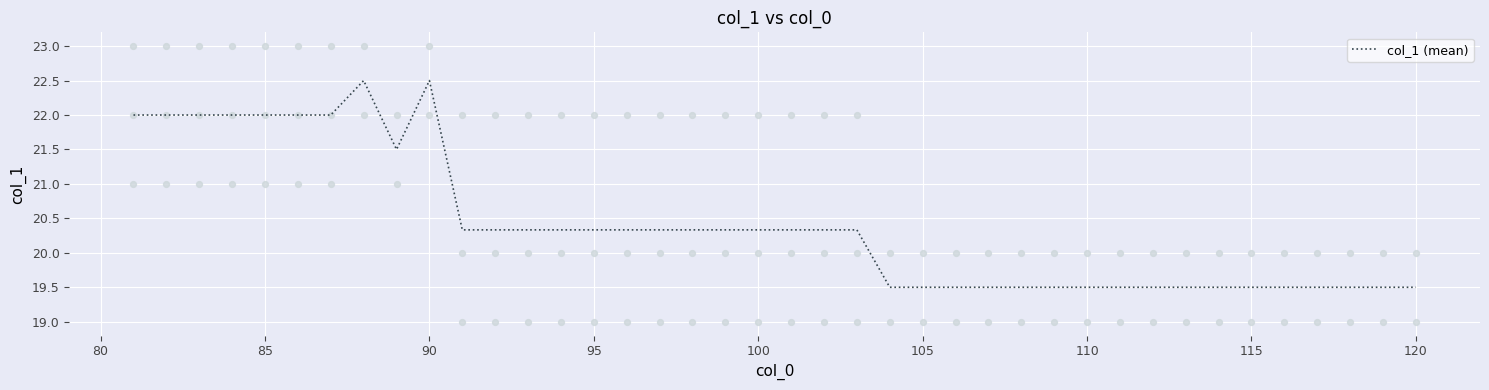

What is the lowest value of the col_1 (mean) series?

19.5